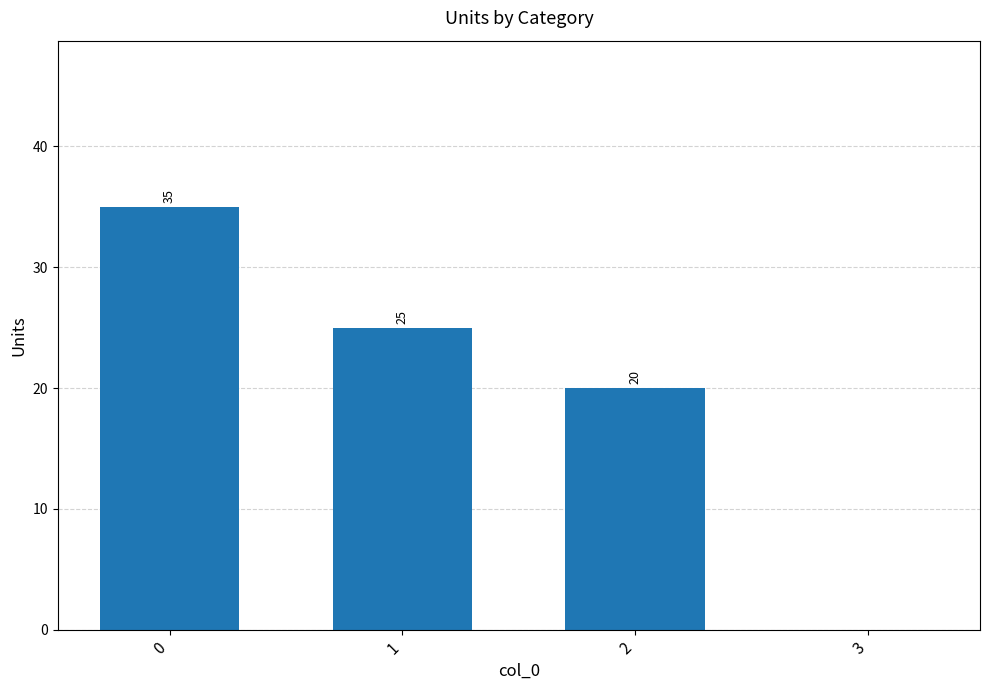

Reading left to right, what are all the values shown in this chart?

35	25	20	0